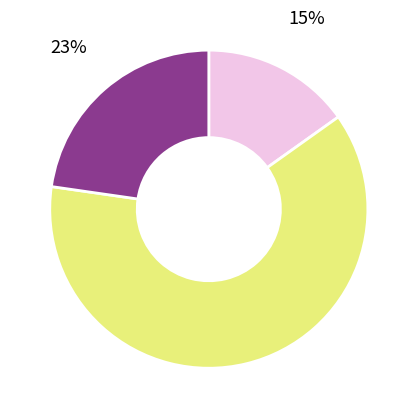

To the nearest percent, what is the difference between the largest and smallest slice percentages?

47%